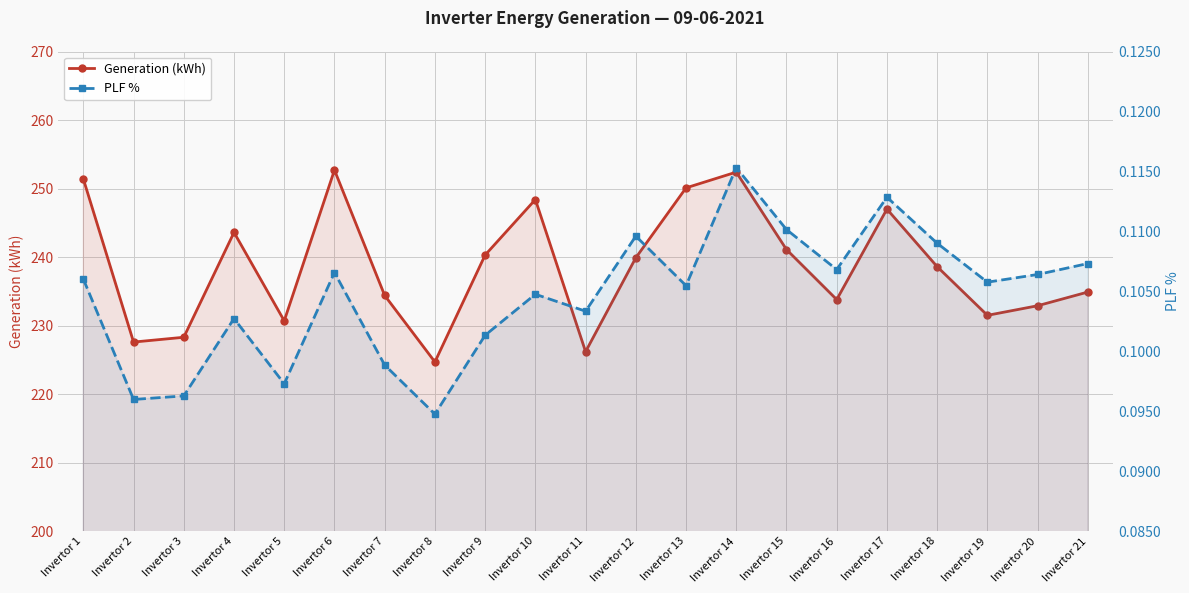

What is the minimum value shown in the chart?

0.1